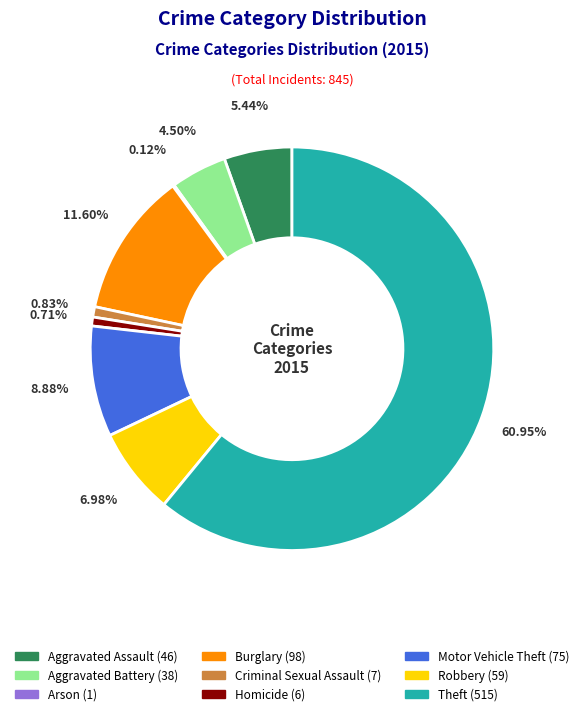

To the nearest percent, what percentage of the pie is Aggravated Assault?

5%